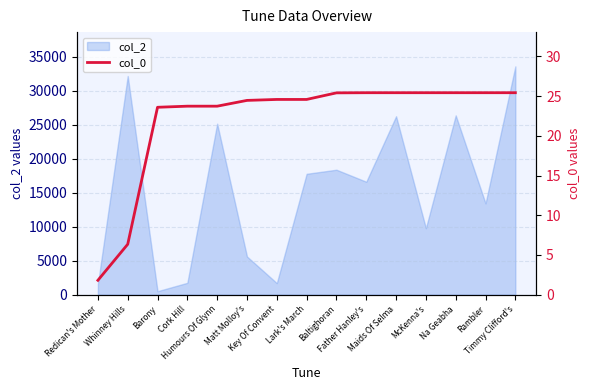

What is the label of the 11th point from the left?

Maids Of Selma